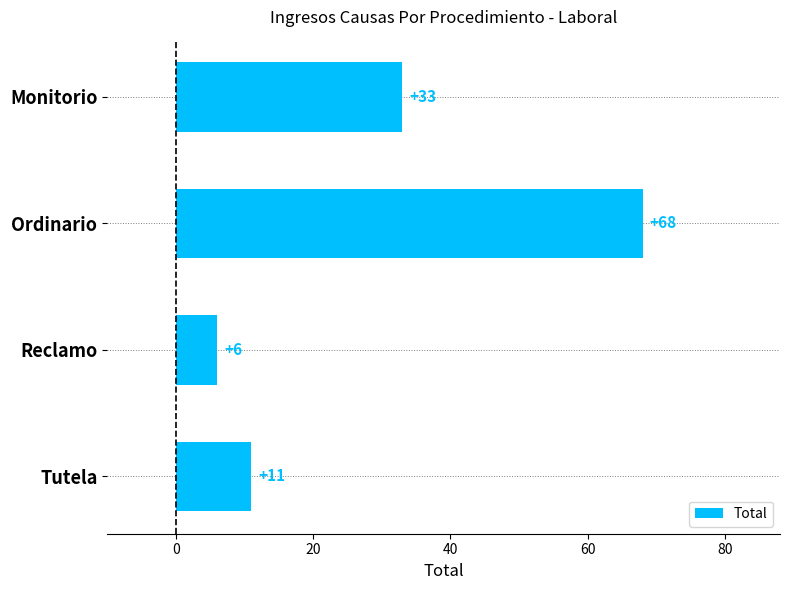

What is the smallest value displayed?

6